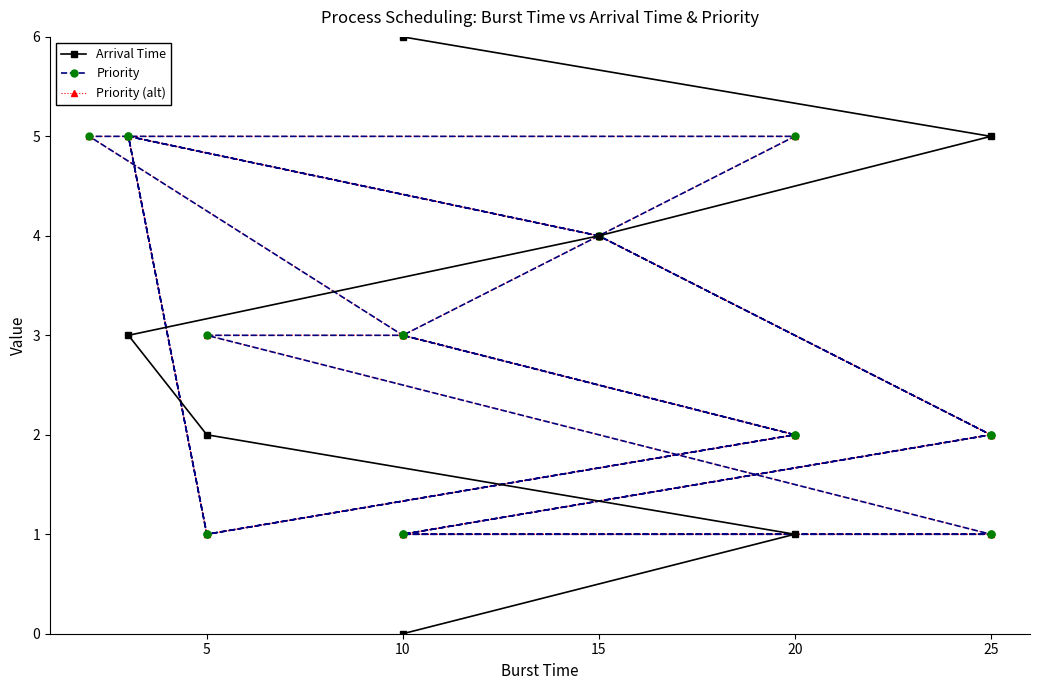

Which category has the lowest value in the Priority series?

5